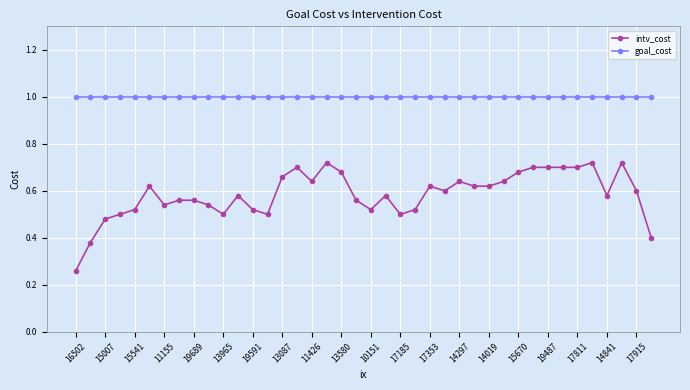

True or false: intv_cost and goal_cost cross at least once.

False